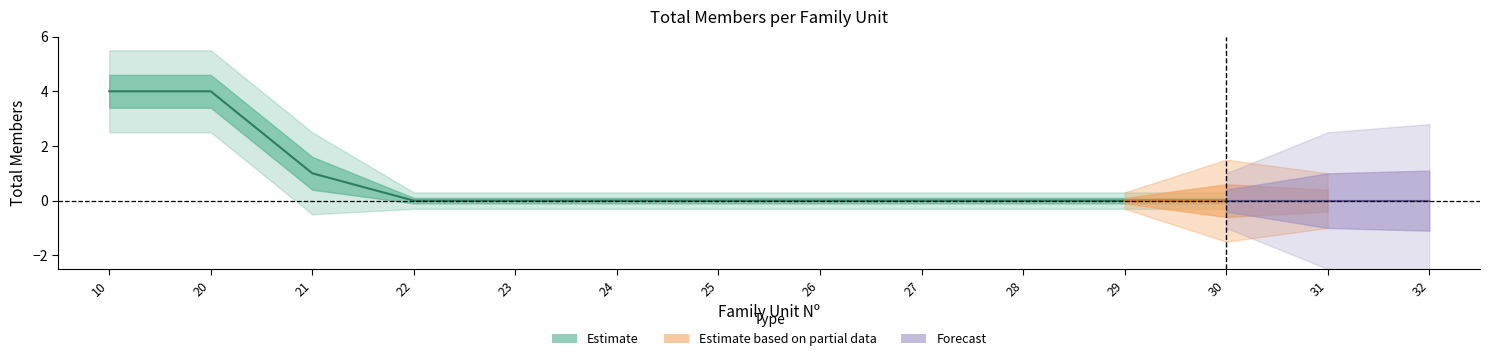

Is this an area chart (filled region under the line)?

No